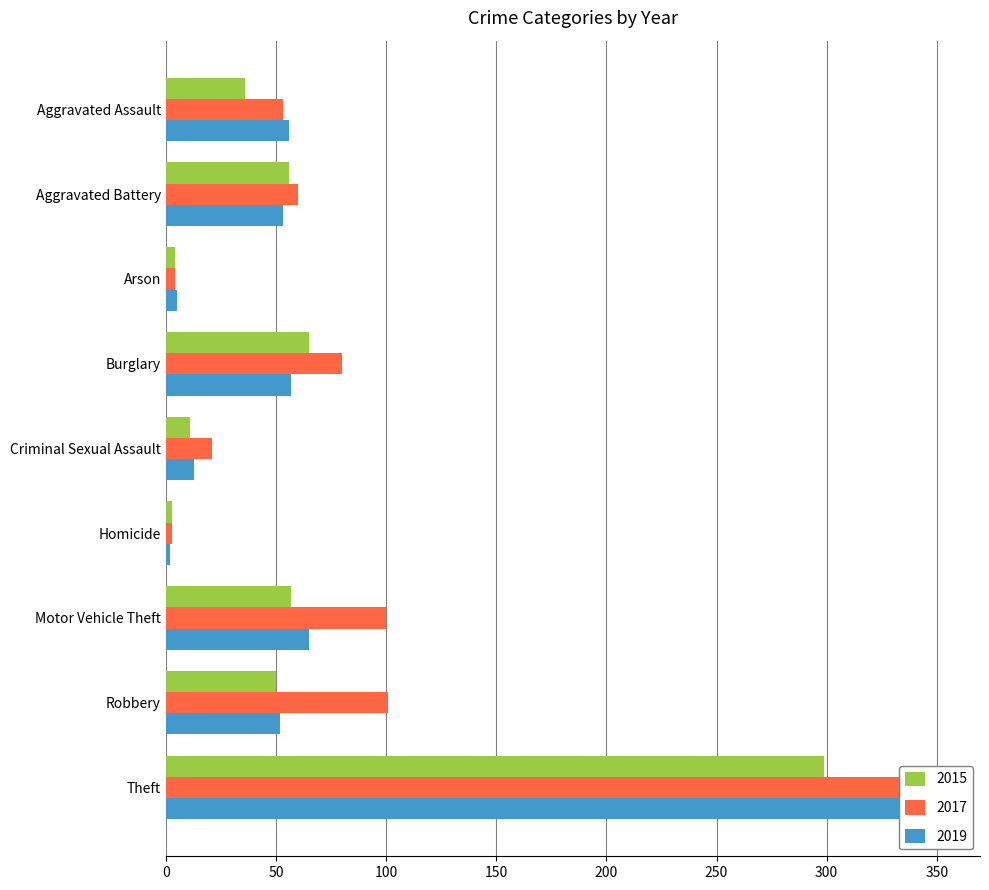

What is the difference between the maximum and minimum values in the 2015 series?

296